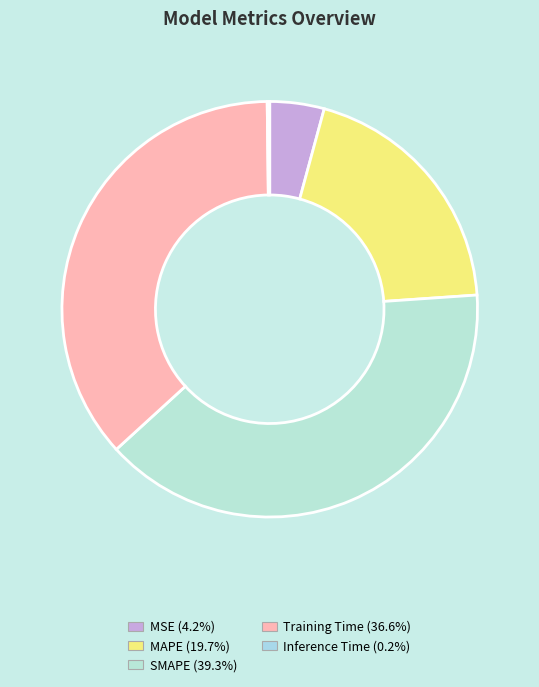

To the nearest percent, what portion does MSE represent?

4%